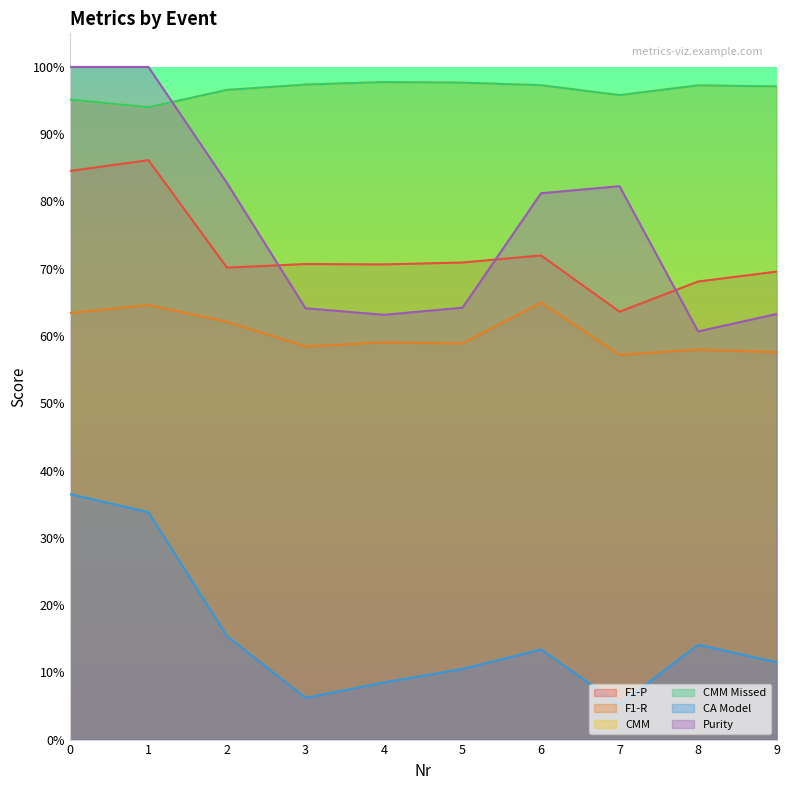

The Purity series shows 0.8 at 2. True or false?

True